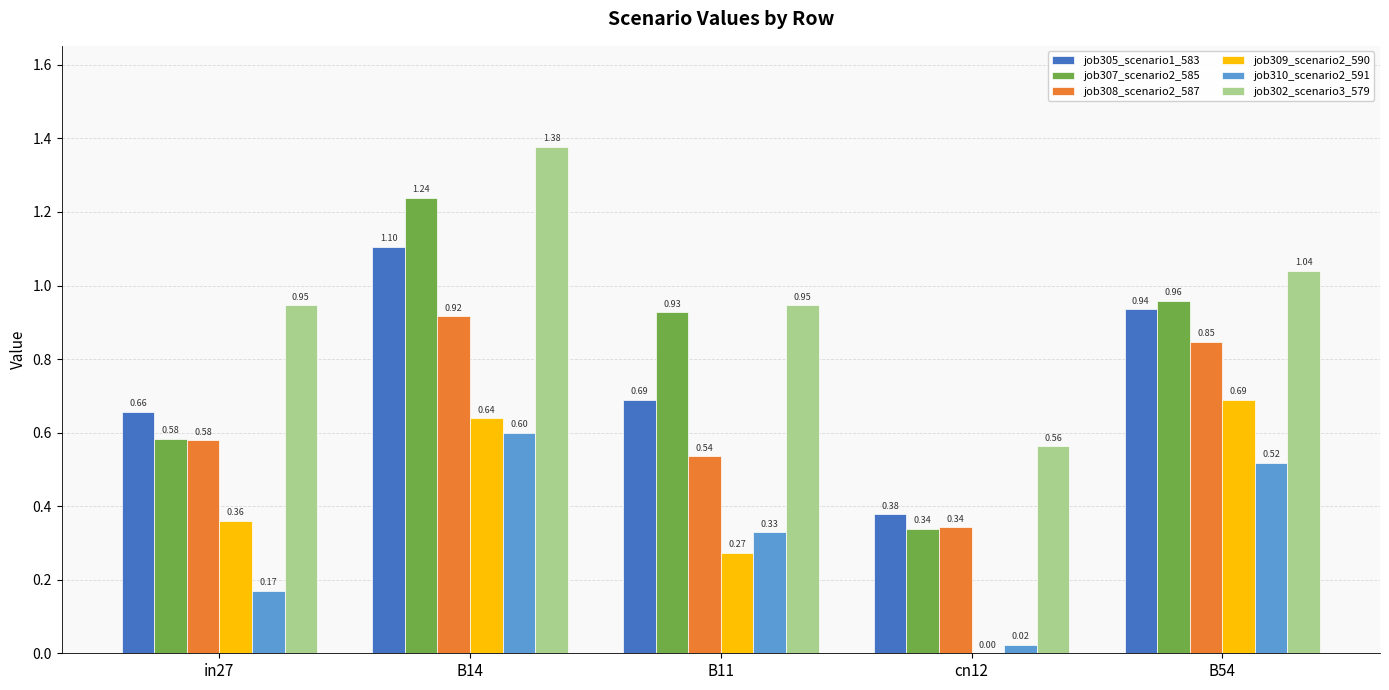

Where is job307_scenario2_585 nearest to the value 0?

cn12